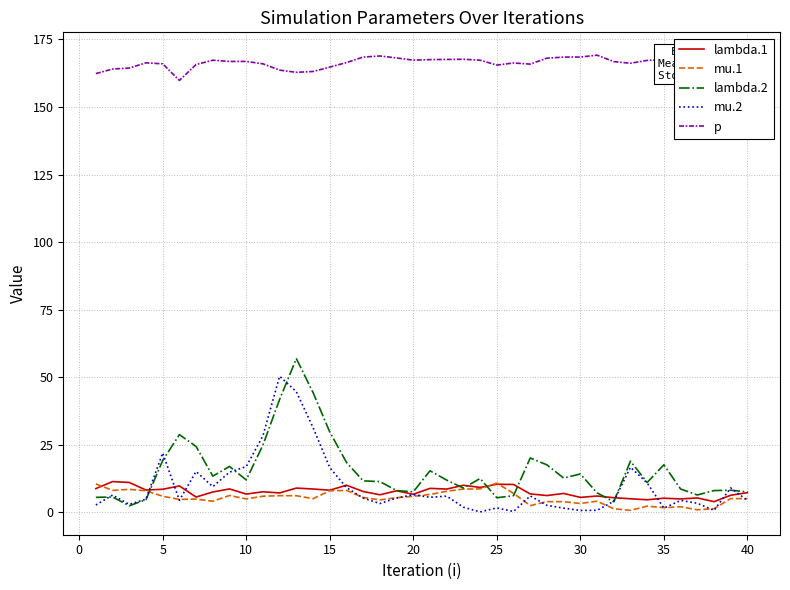

Which series has the largest total across all categories?

p